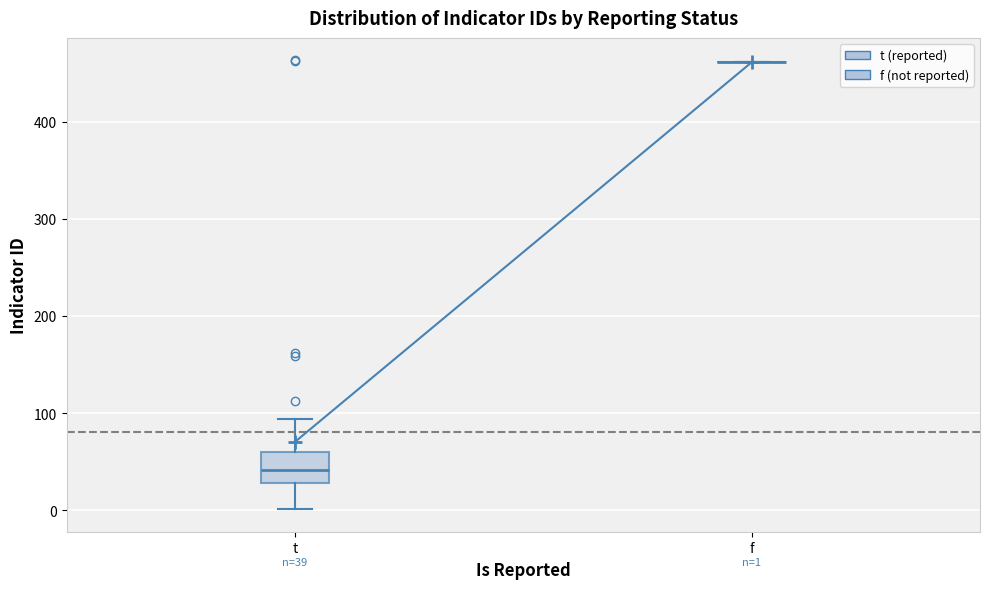

Which box is the tallest, from its lower edge to its upper edge?

t